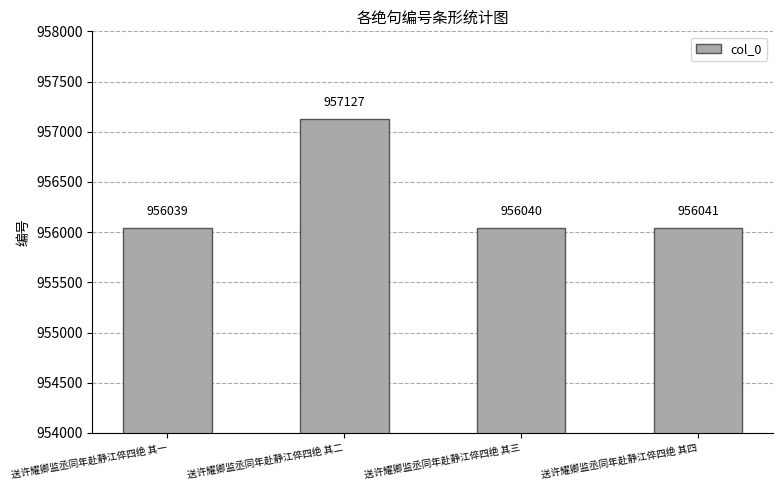

Reading left to right, list all the values displayed in this chart.

956039	957127	956040	956041